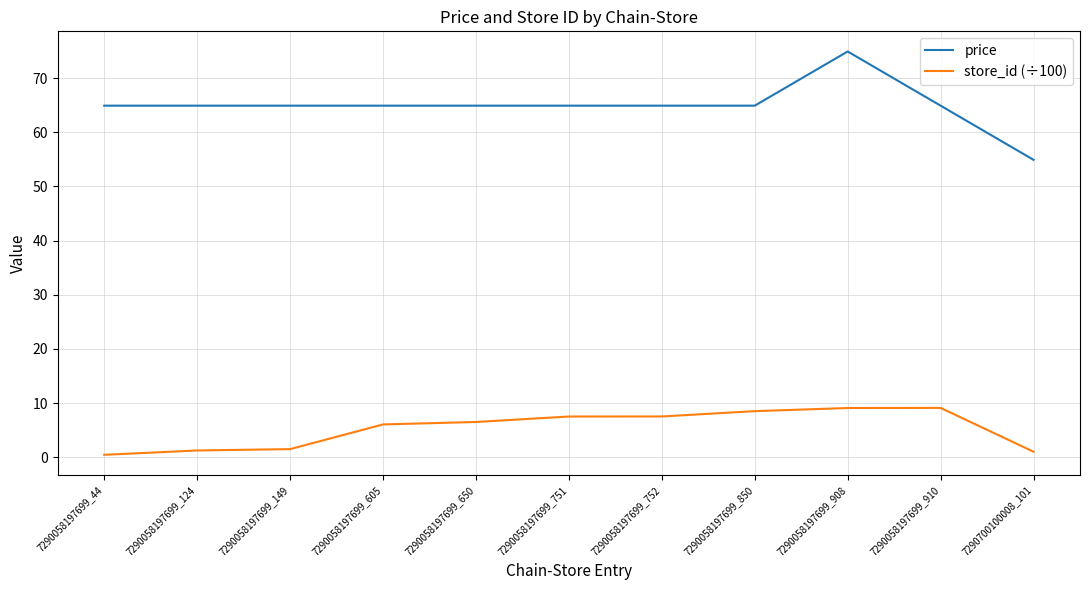

In store_id (÷100), how many points are higher than both neighbors (excluding endpoints)?

1